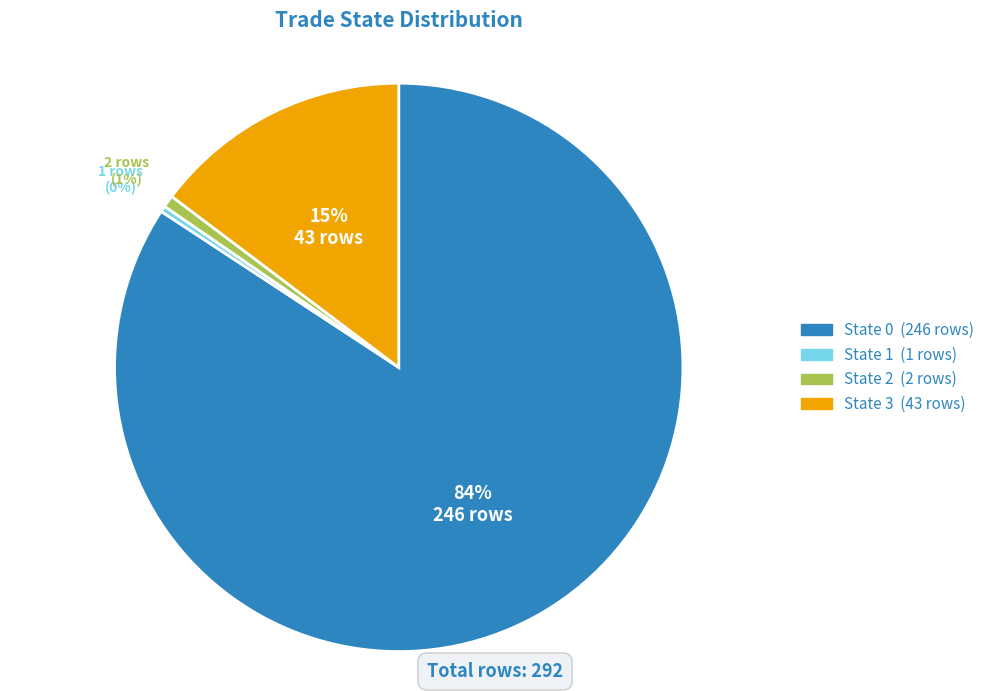

What is the largest slice in the pie chart?

State 0